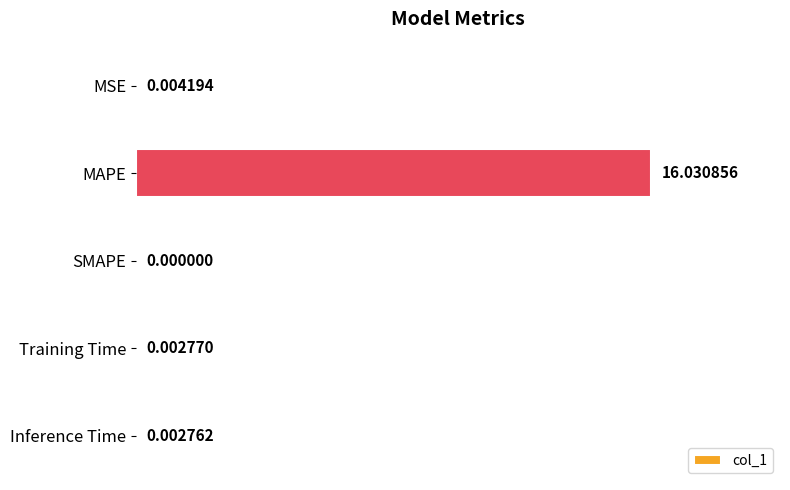

Between Inference Time and SMAPE, which is larger?

Inference Time